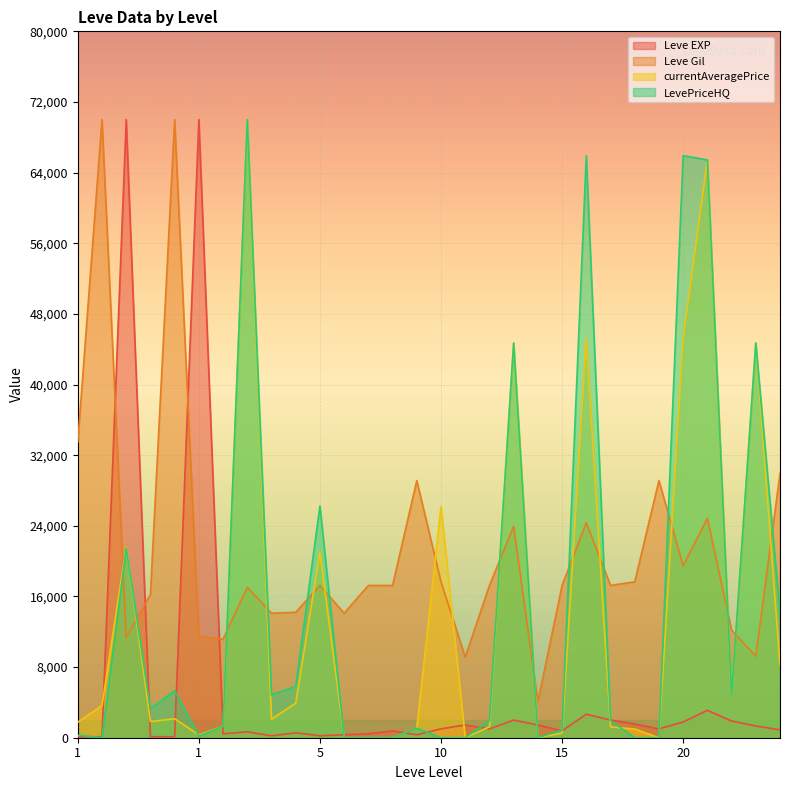

In Leve Gil, how many points are lower than both neighbors (excluding endpoints)?

9